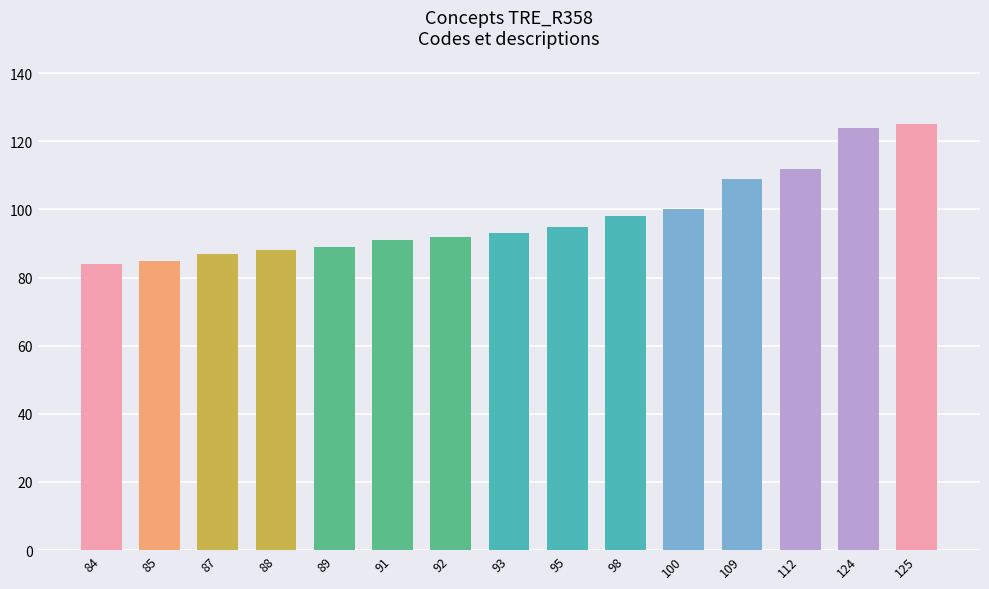

The value at 112 is 112. True or false?

True